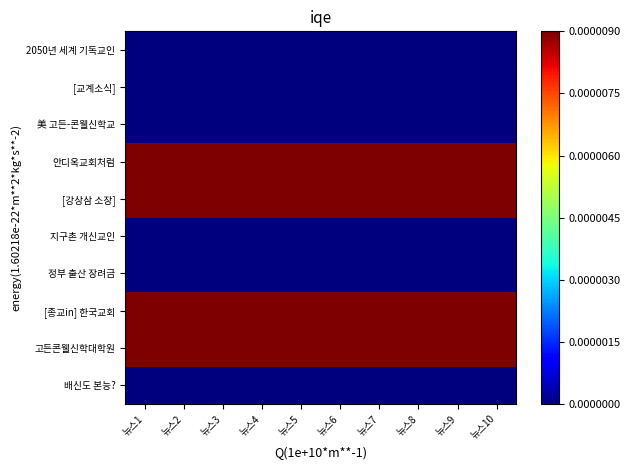

Which category has the lowest value across all series?

뉴스3